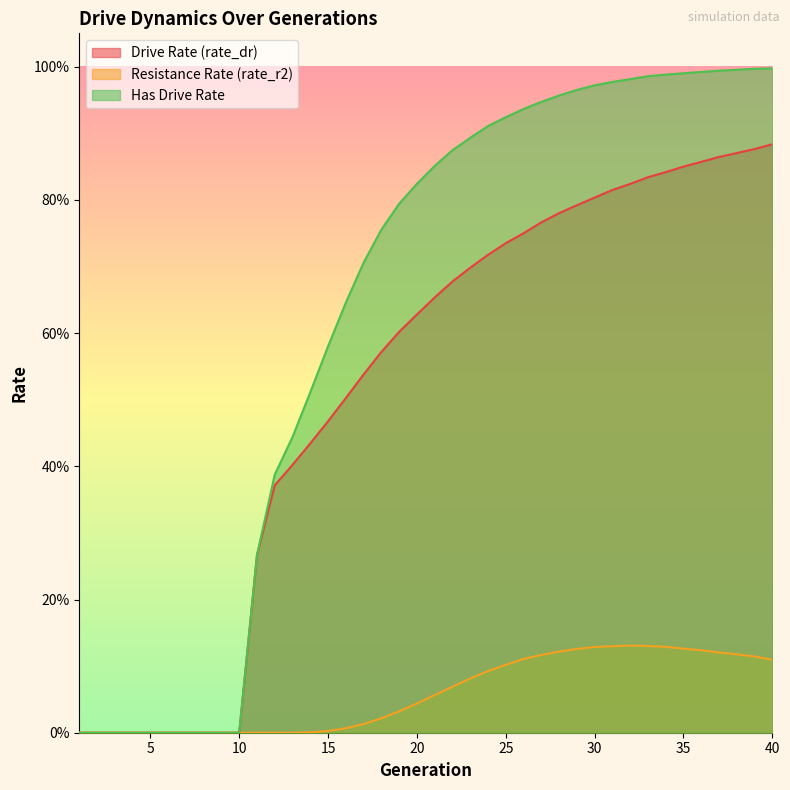

Which category has the highest value in the rate_dr series?

40